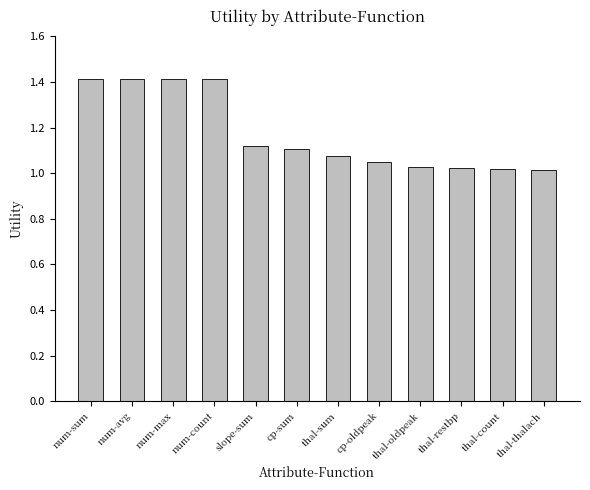

What is the label of the 4th bar from the left?

num-count